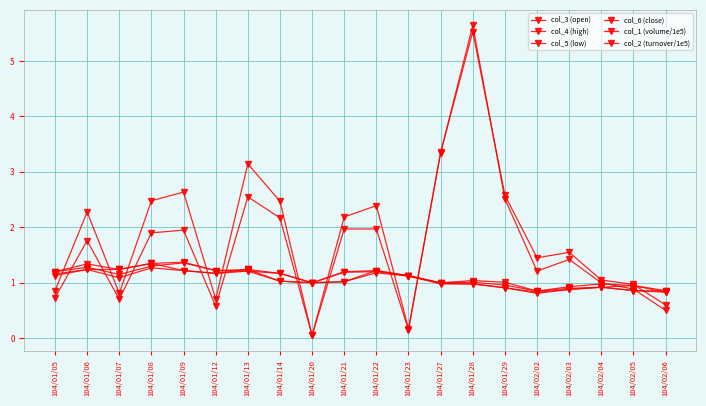

True or false: col_5 (low) and col_4 (high) intersect in this chart.

False